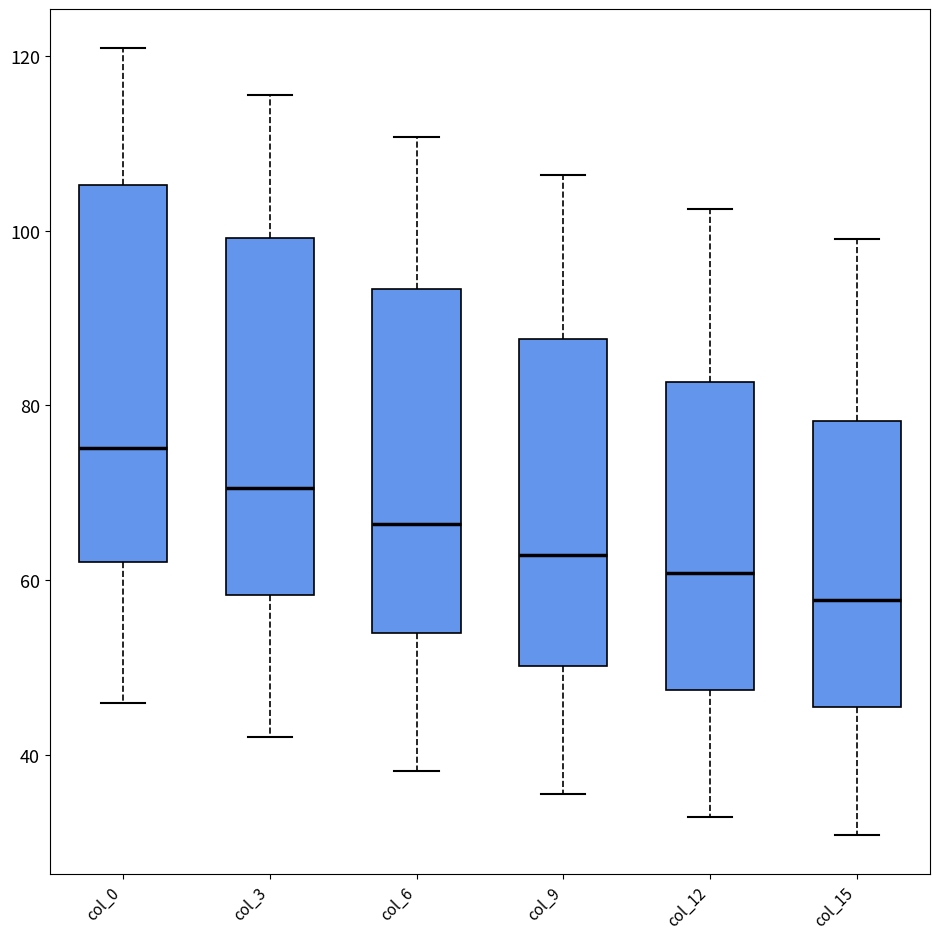

Reading left to right, transcribe this box plot: for each box, give where its median line is, the range the box spans, and where its two whiskers end, as read against the y-axis. The values are not printed on the chart, so give them approximately, as read against the axis.

col_0: median 76, box 62 to 106, whiskers 46 to 120
col_3: median 70, box 58 to 100, whiskers 42 to 116
col_6: median 66, box 54 to 94, whiskers 38 to 110
col_9: median 62, box 50 to 88, whiskers 36 to 106
col_12: median 60, box 48 to 82, whiskers 32 to 102
col_15: median 58, box 46 to 78, whiskers 30 to 100